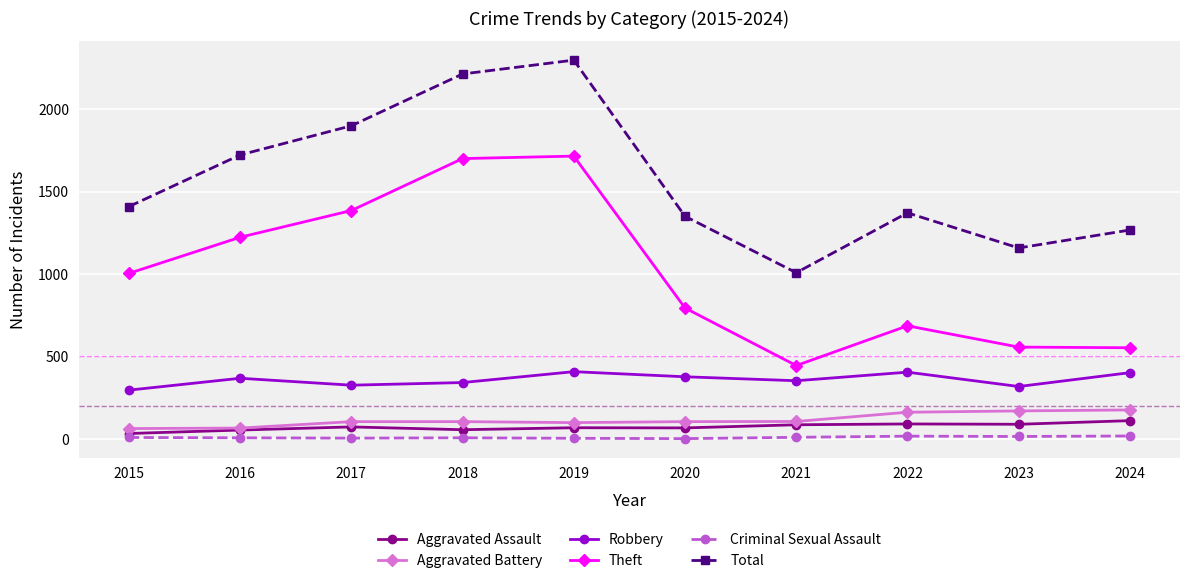

Which category has the highest value across all series?

2019